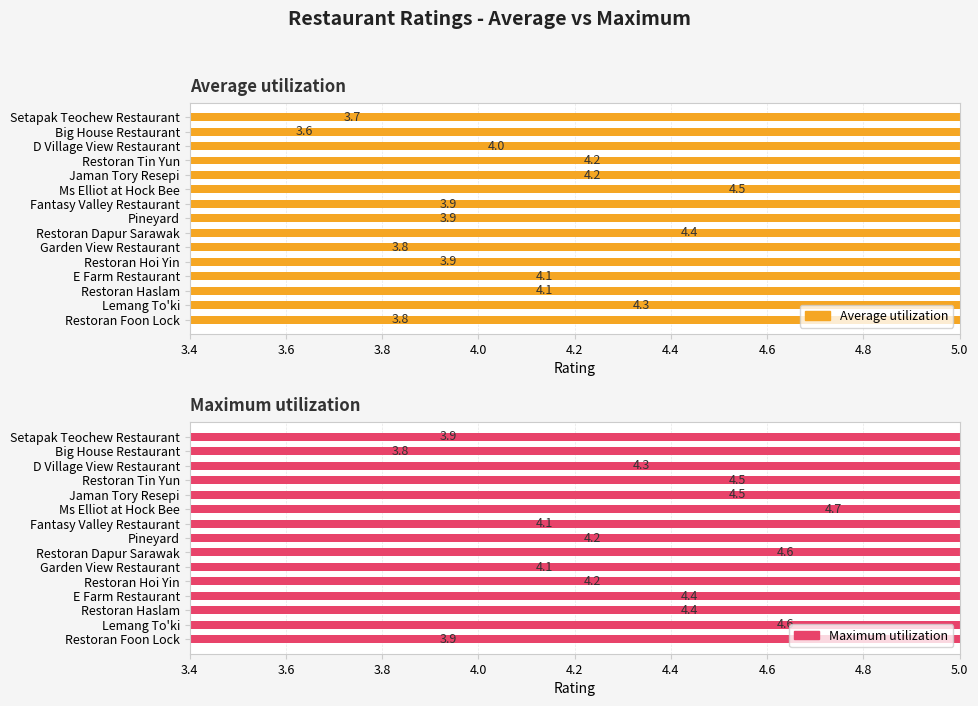

Which series changed the most between Jaman Tory Resepi and D Village View Restaurant?

Maximum utilization